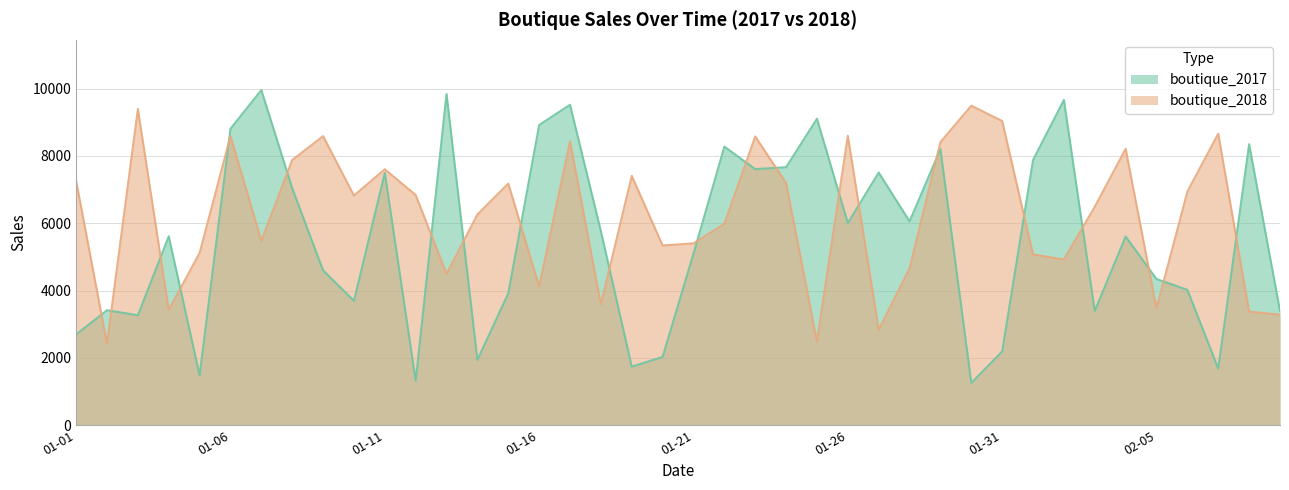

True or false: boutique_2017 has more than 1 interior local peaks.

True